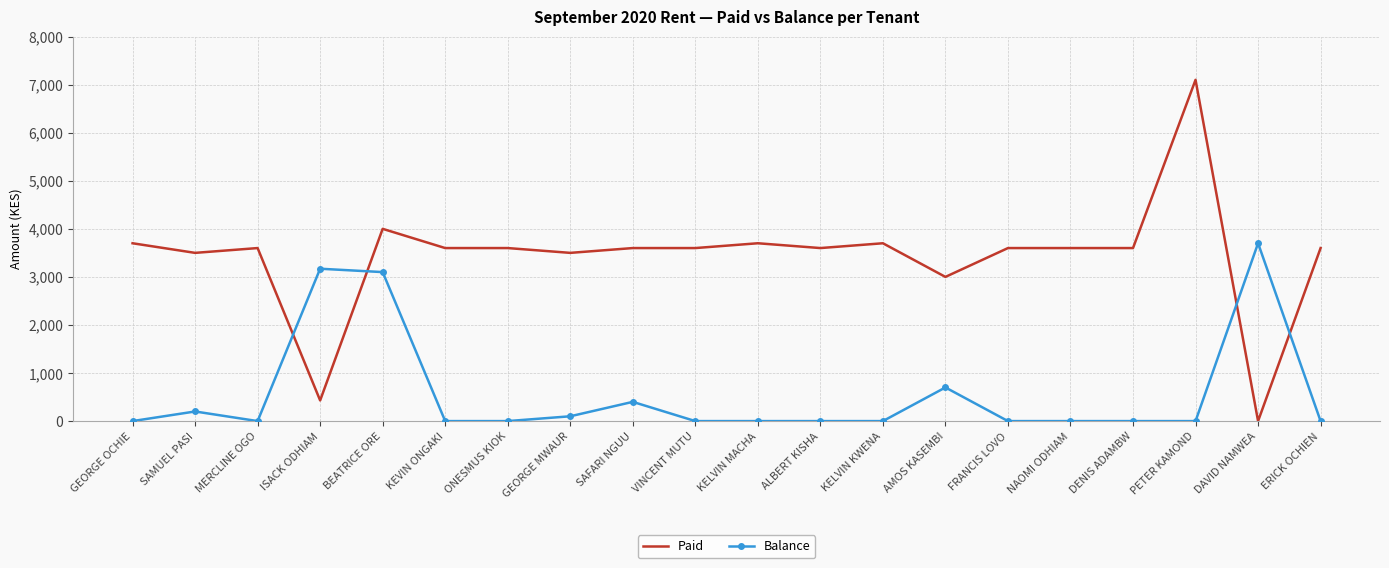

At how many categories does at least one series exceed 5436?

1